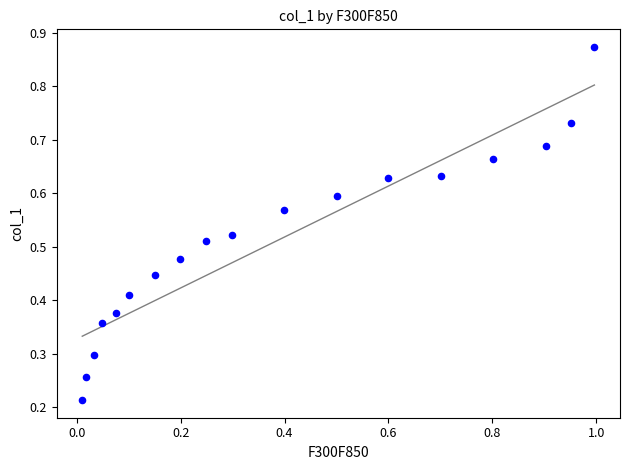

What is the range of X values (max minus min)?

1.0